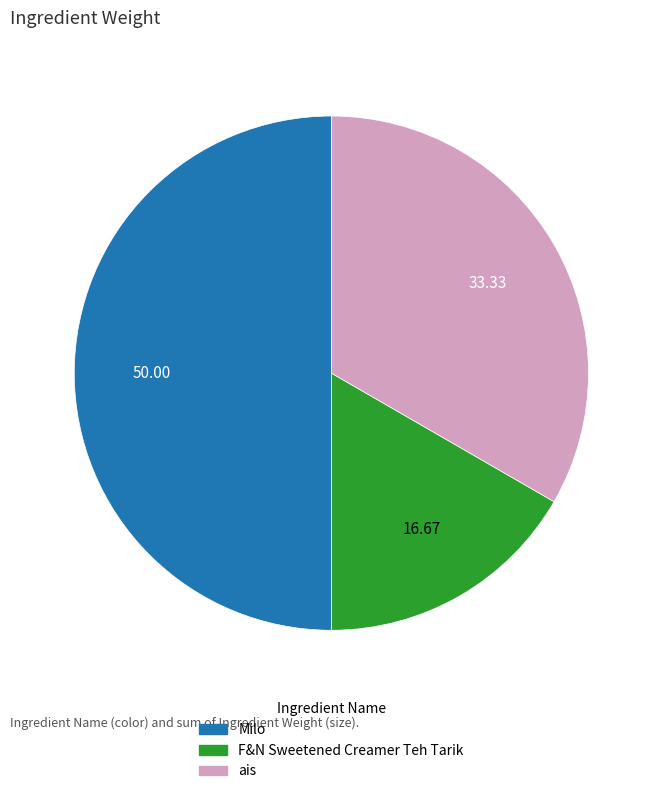

Do ais and Milo together represent more than half of the pie?

Yes